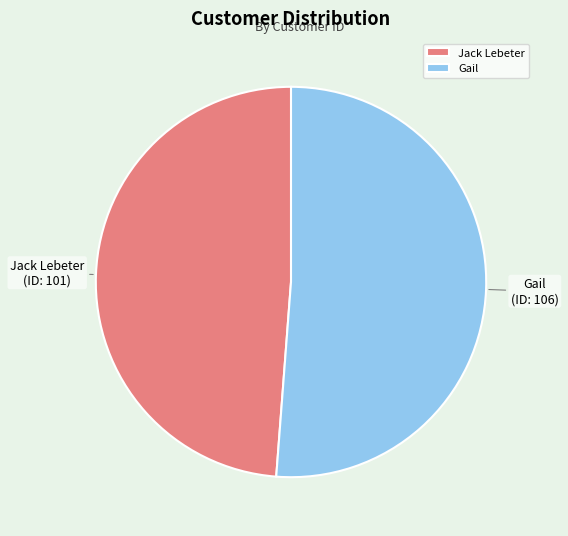

Is there any slice that represents more than half of the pie?

Yes